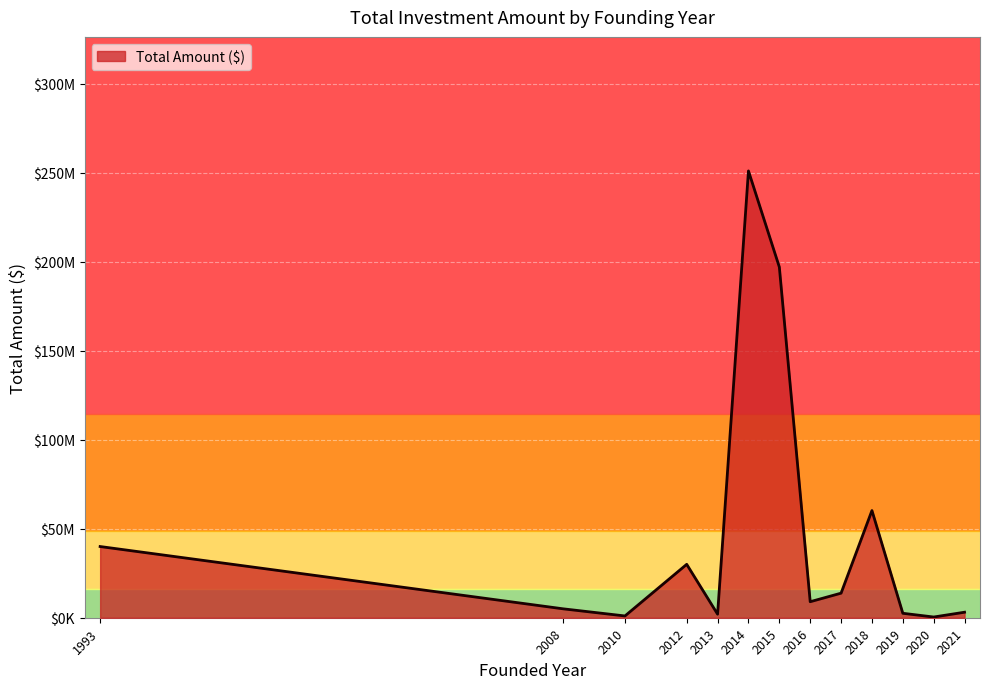

At which category does the chart reach its peak across all series?

2014